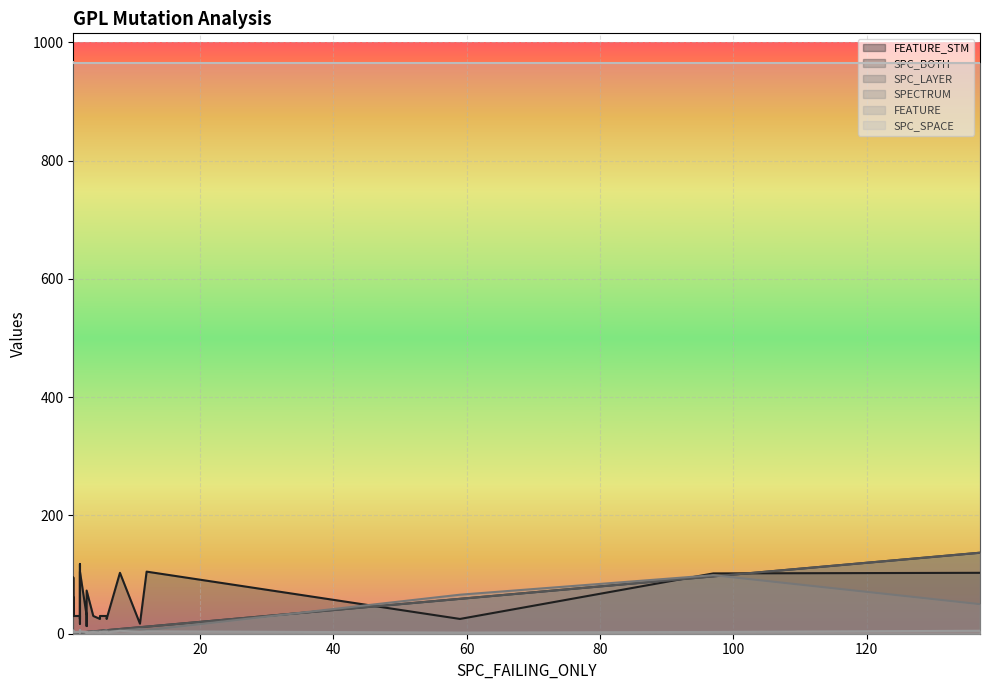

What is the maximum value shown in the chart?

967